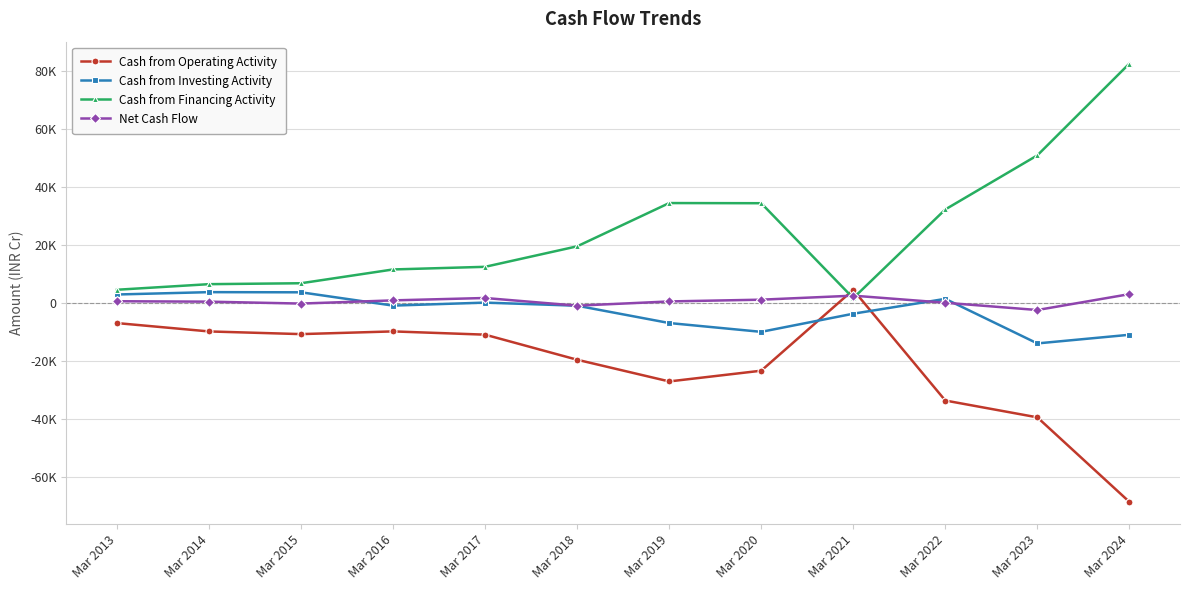

What are all the series names shown in the legend?

Cash from Operating Activity, Cash from Investing Activity, Cash from Financing Activity, Net Cash Flow